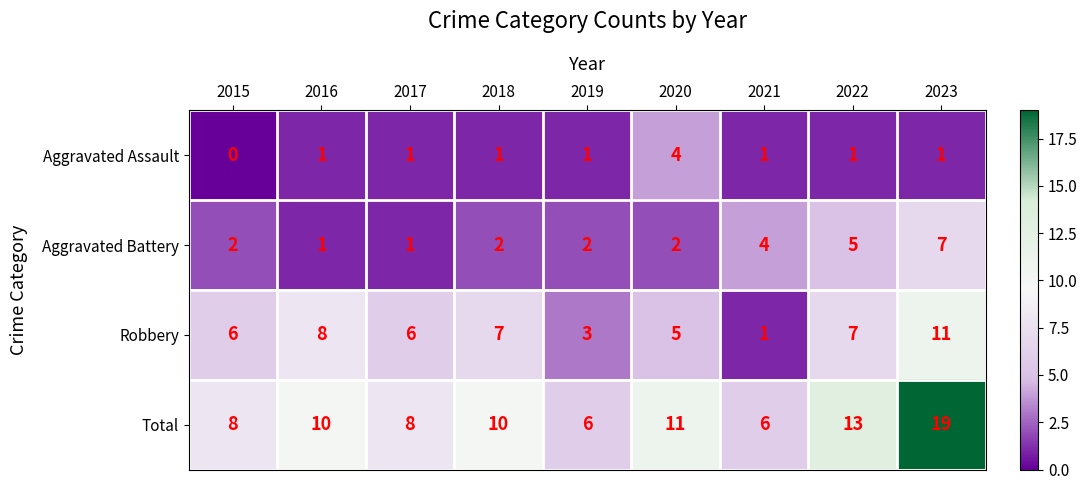

How many distinct data groups are displayed?

4